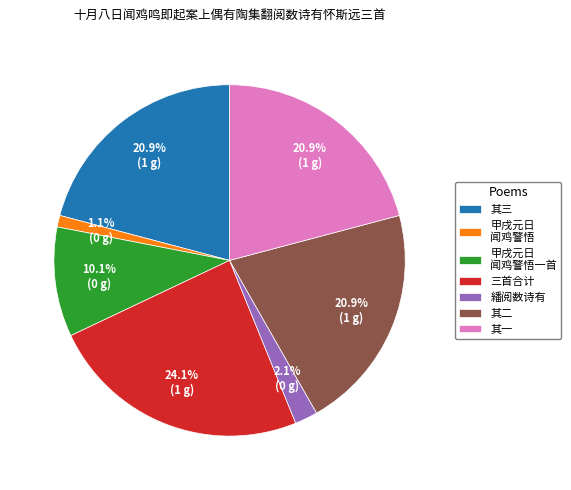

Which has a higher value, 甲戌元日 闻鸡警悟一首 or 其一?

其一